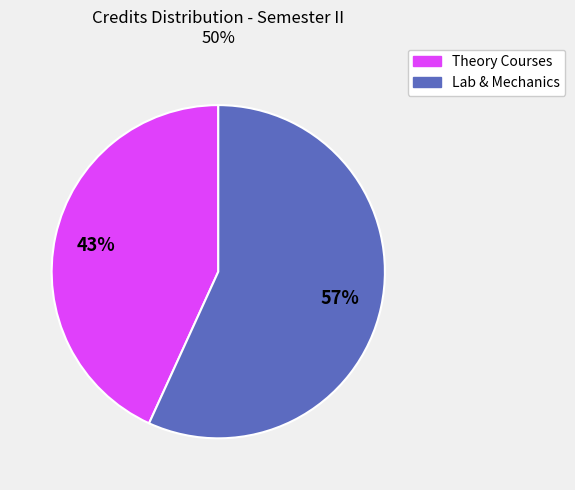

To the nearest percent, what is the average slice percentage?

50%